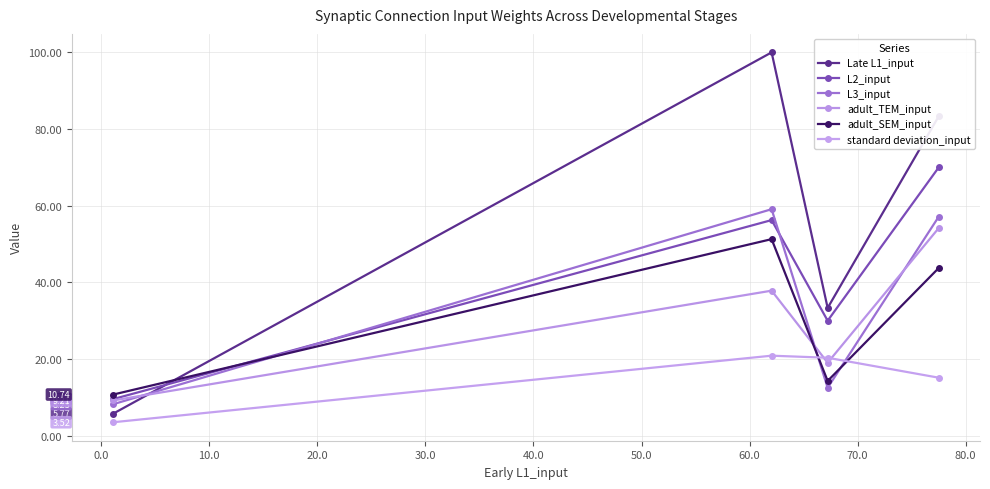

True or false: L3_input has more than 2 points higher than both neighbors.

False